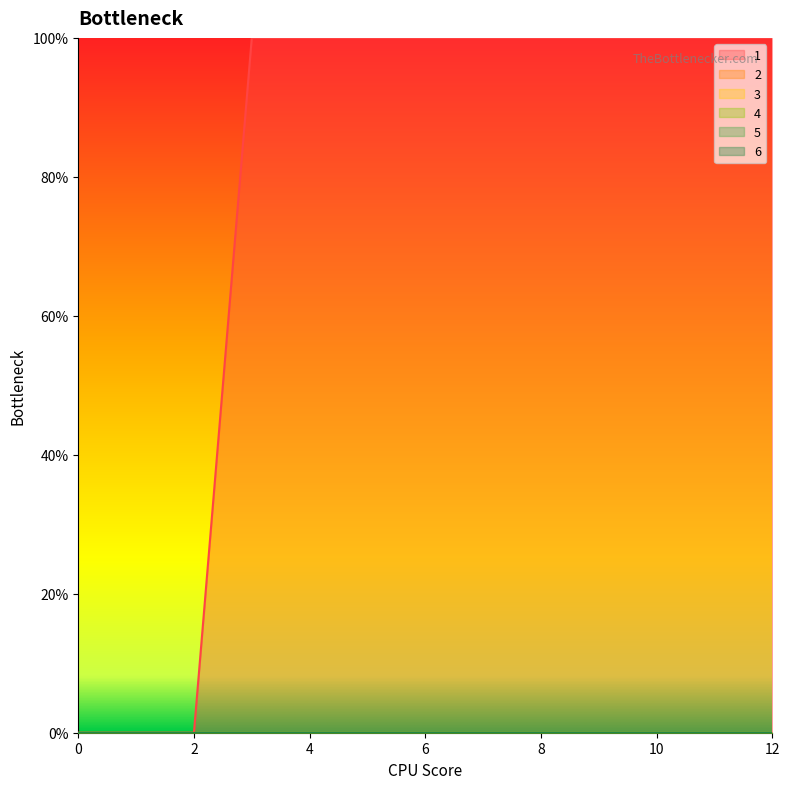

How many distinct data groups are displayed?

6